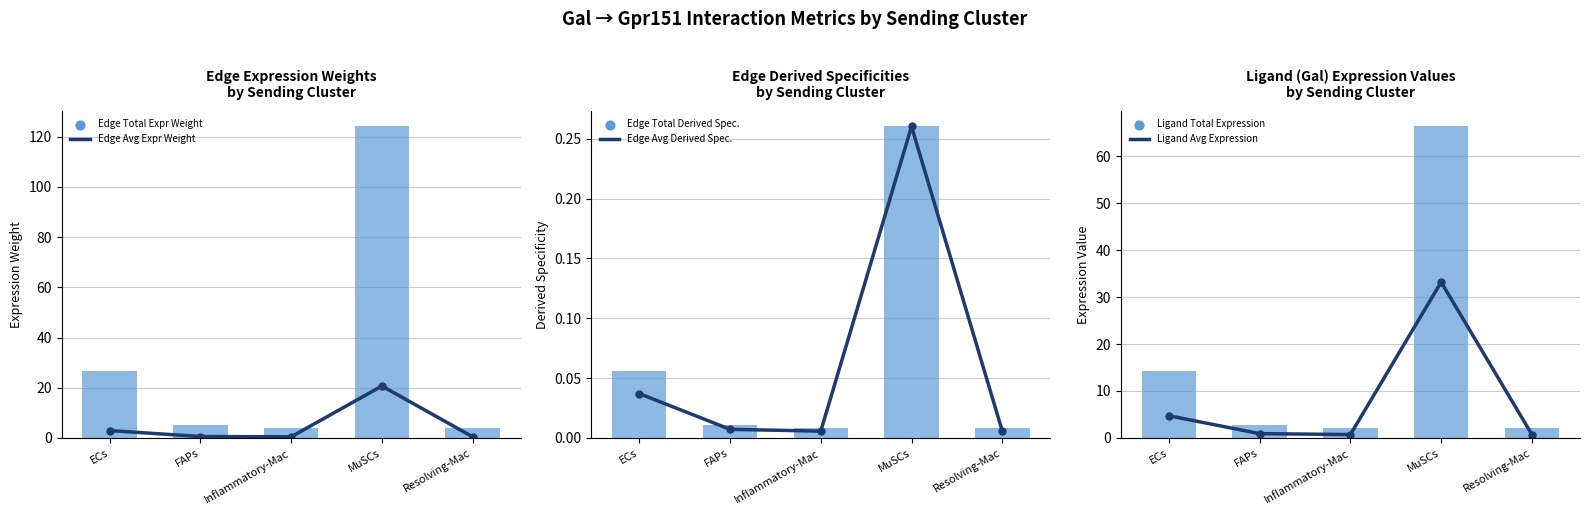

At how many categories does at least one series exceed 30?

1